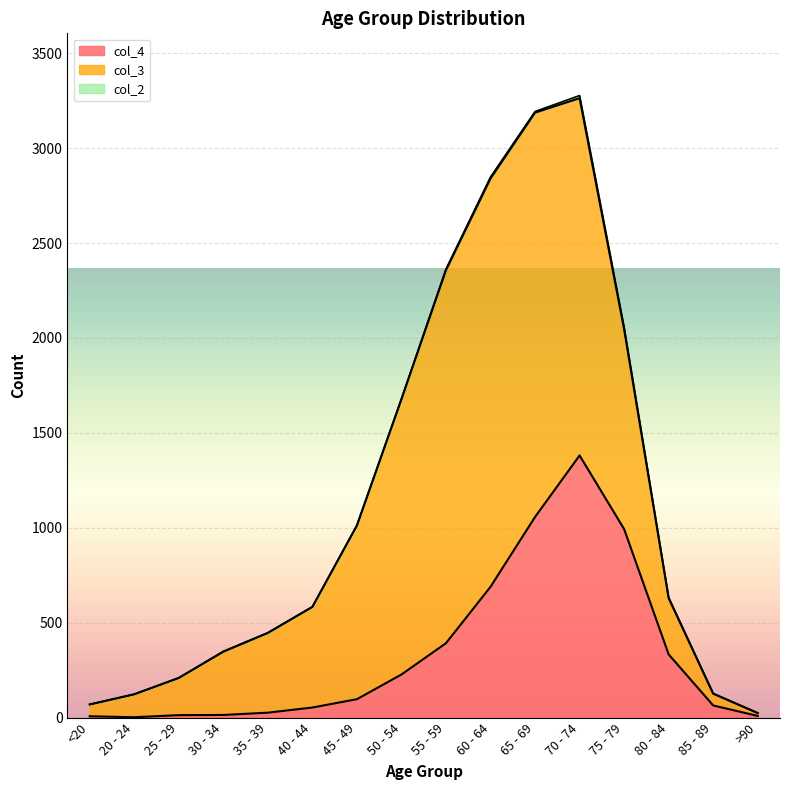

How many categories are shown in the chart?

16